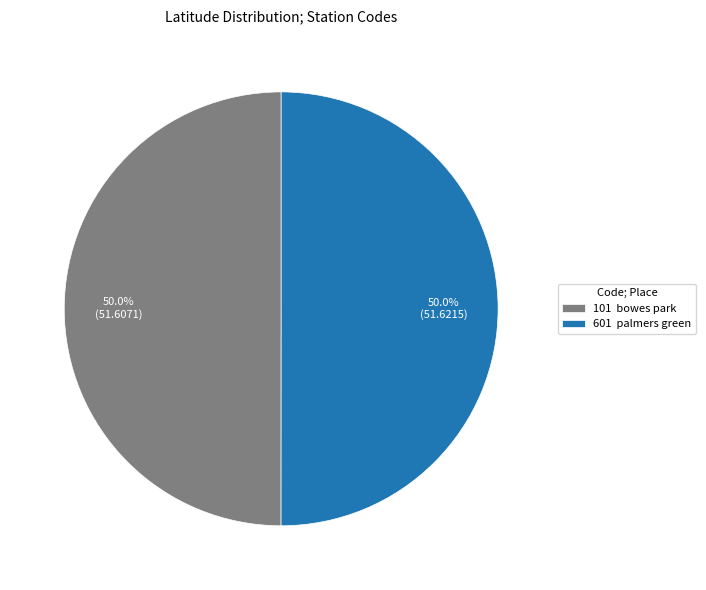

Combined, what portion of the pie is 101 bowes park and 601 palmers green?

100.0%